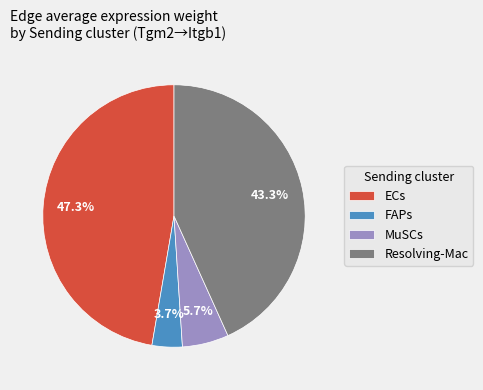

To the nearest percent, what is the difference between the largest and smallest slice percentages?

44%